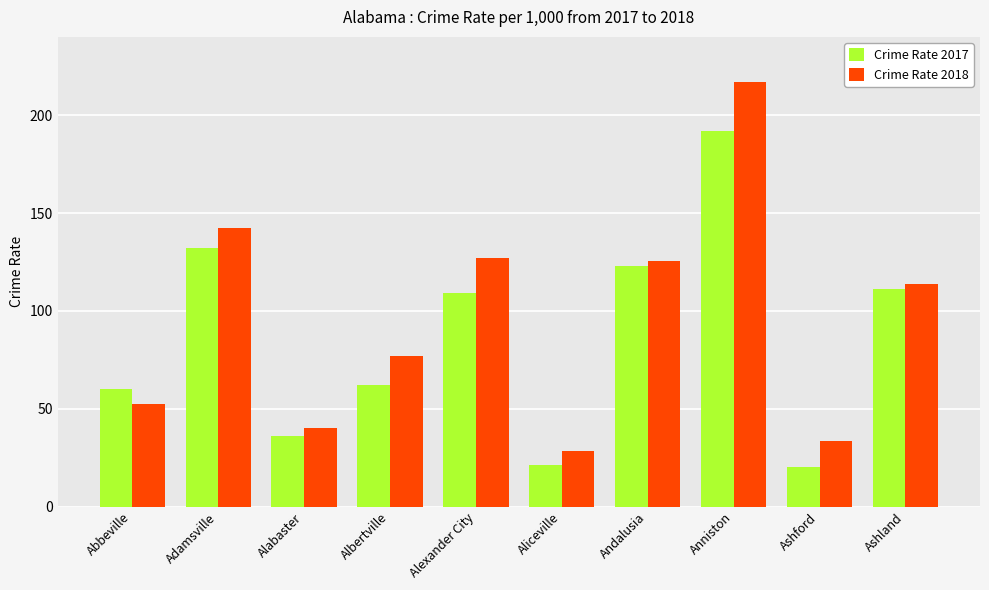

What is the difference between the maximum and minimum values in the Crime Rate 2017 series?

171.4